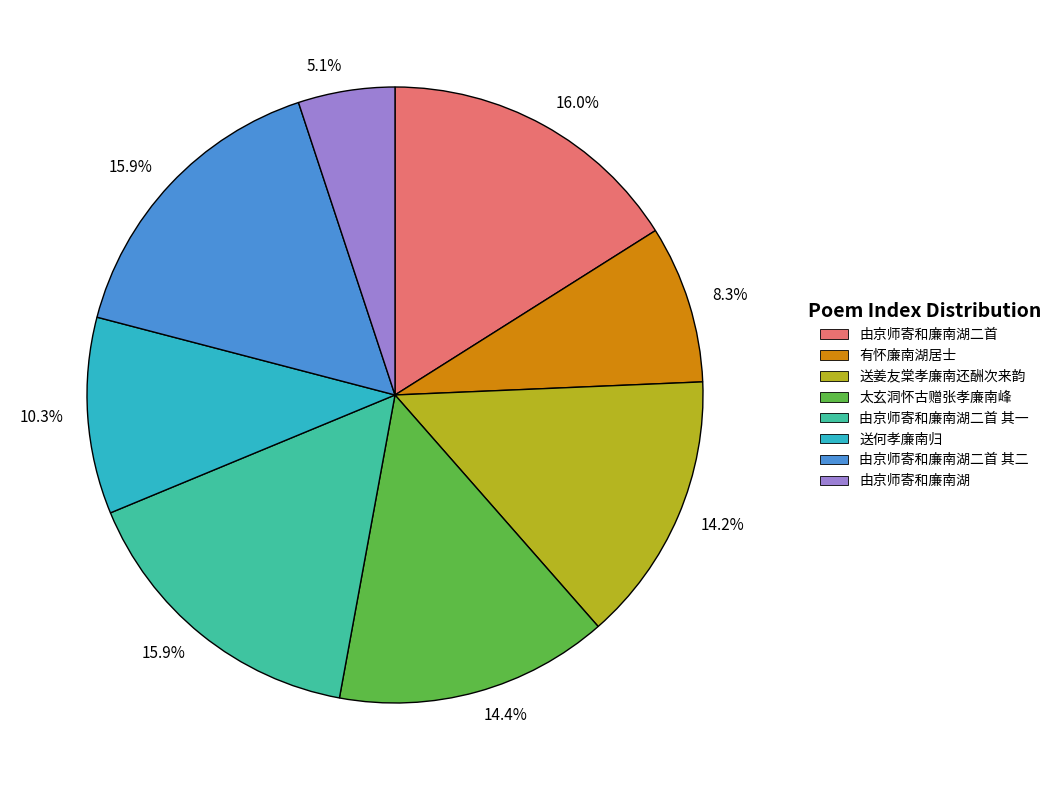

What percentage is NOT represented by 由京师寄和廉南湖二首?

84.0%